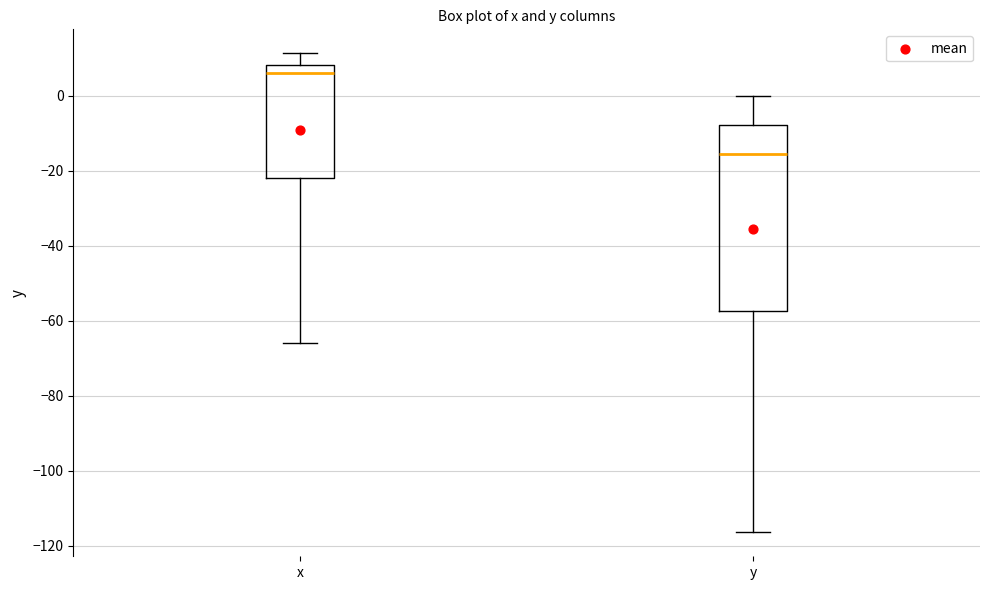

Which box's median line is the highest?

x